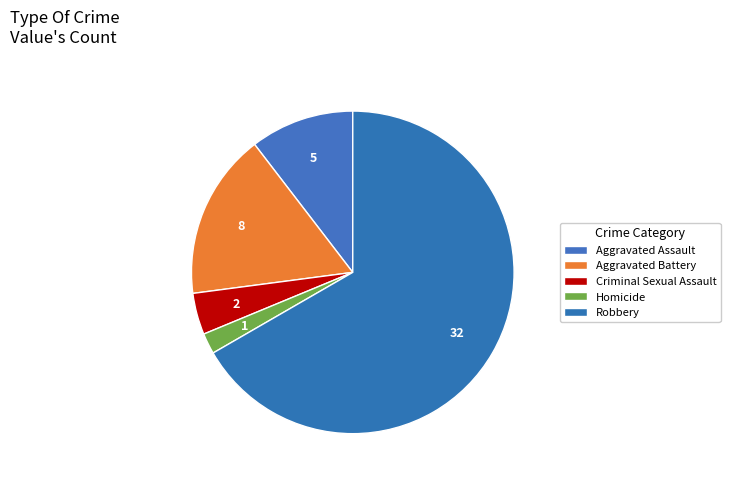

How many slices are in this pie chart?

5